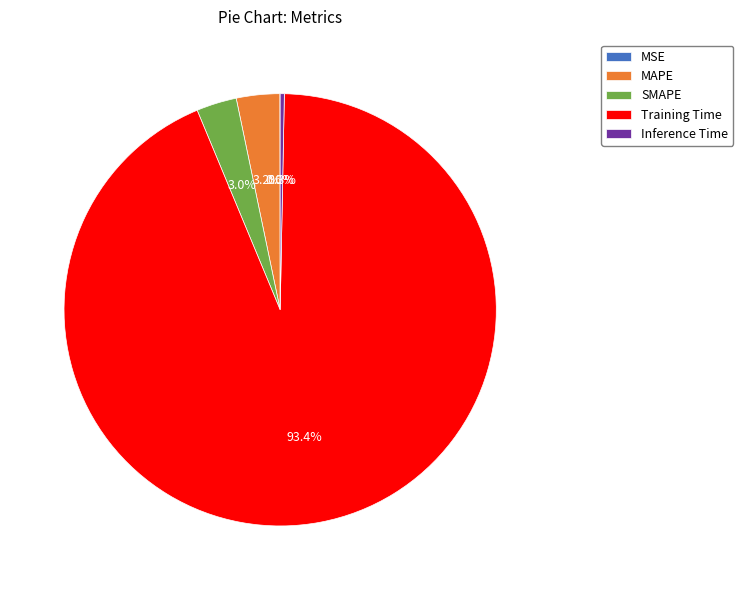

Between MAPE and Training Time, which is larger?

Training Time